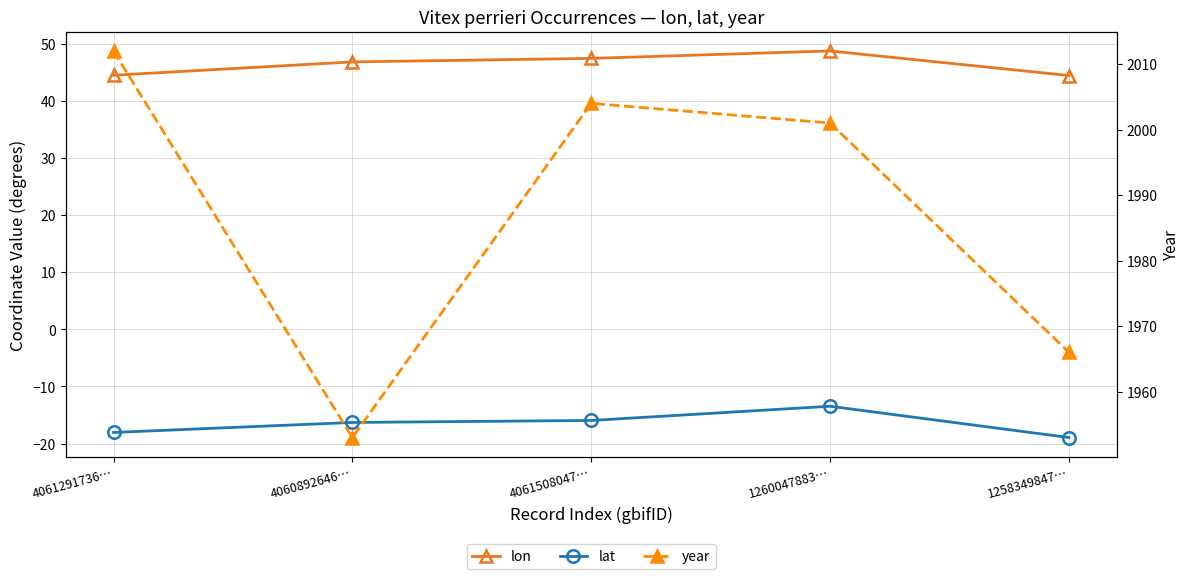

Is the value of year at 4061508047… greater than the value of lat at 1258349847…?

Yes